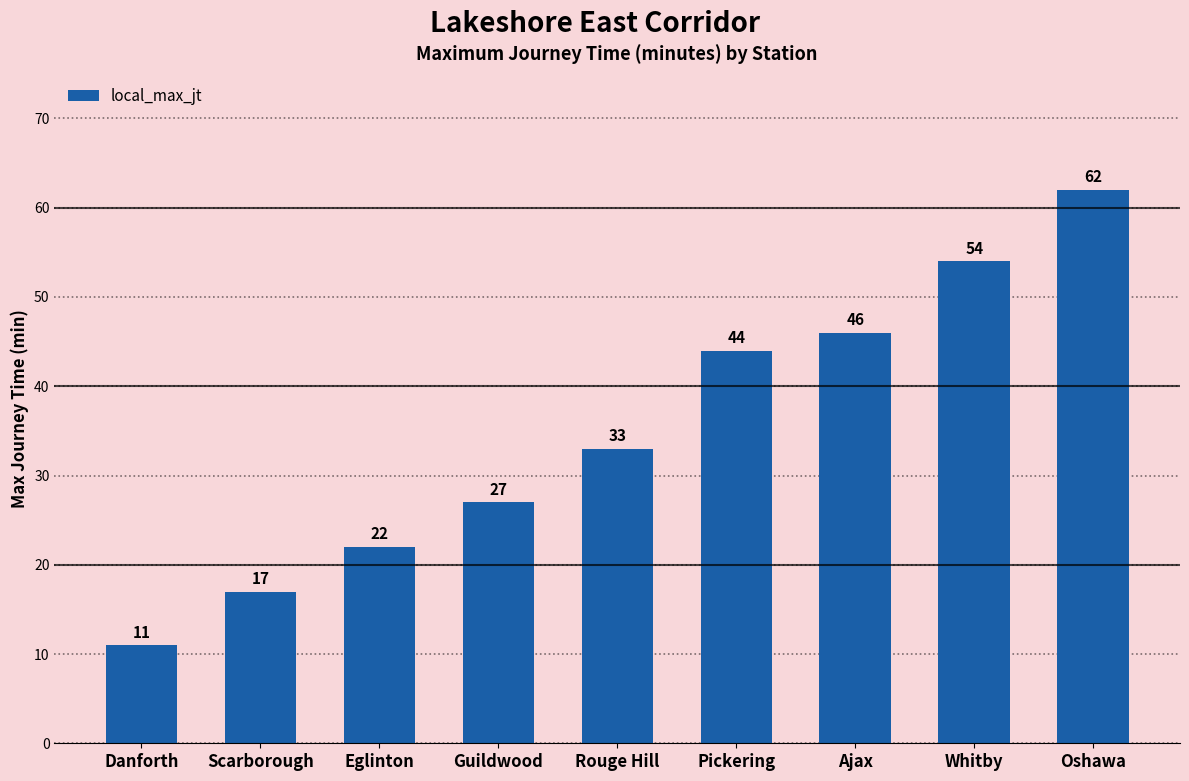

Read the value at Ajax, to the nearest 10.

50